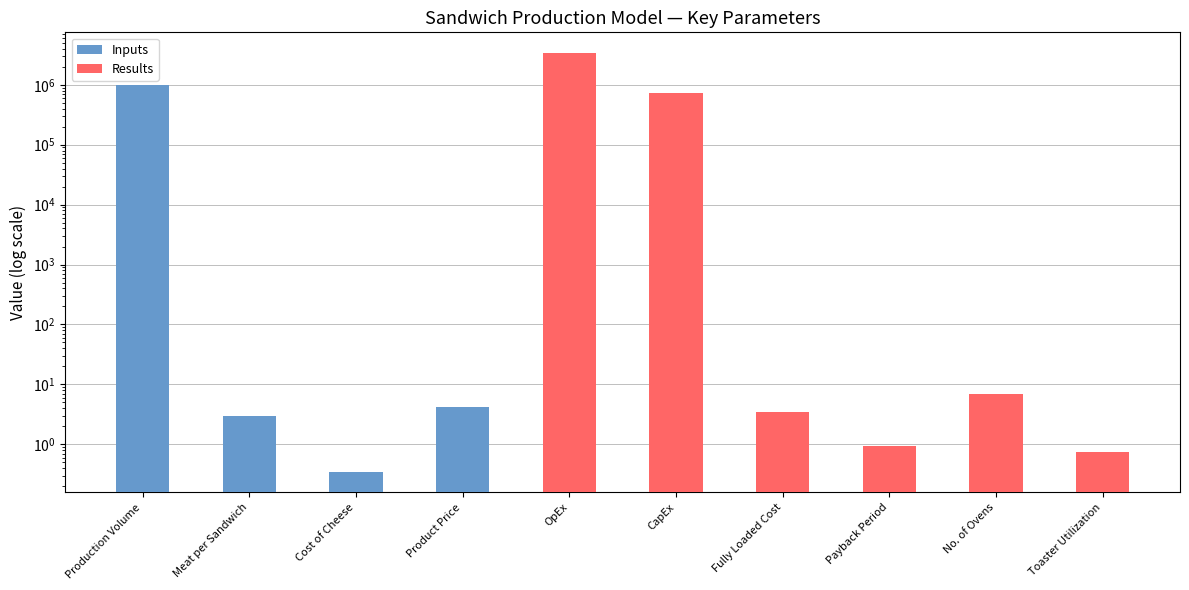

Reading right to left, what are all the values shown in this chart?

Inputs: 0.0	0.0	0.0	0.0	0.0	0.0	4.2	0.3	3.0	1000000.0
Results: 0.7	7.0	0.9	3.5	724536.0	3365031.7	0.0	0.0	0.0	0.0